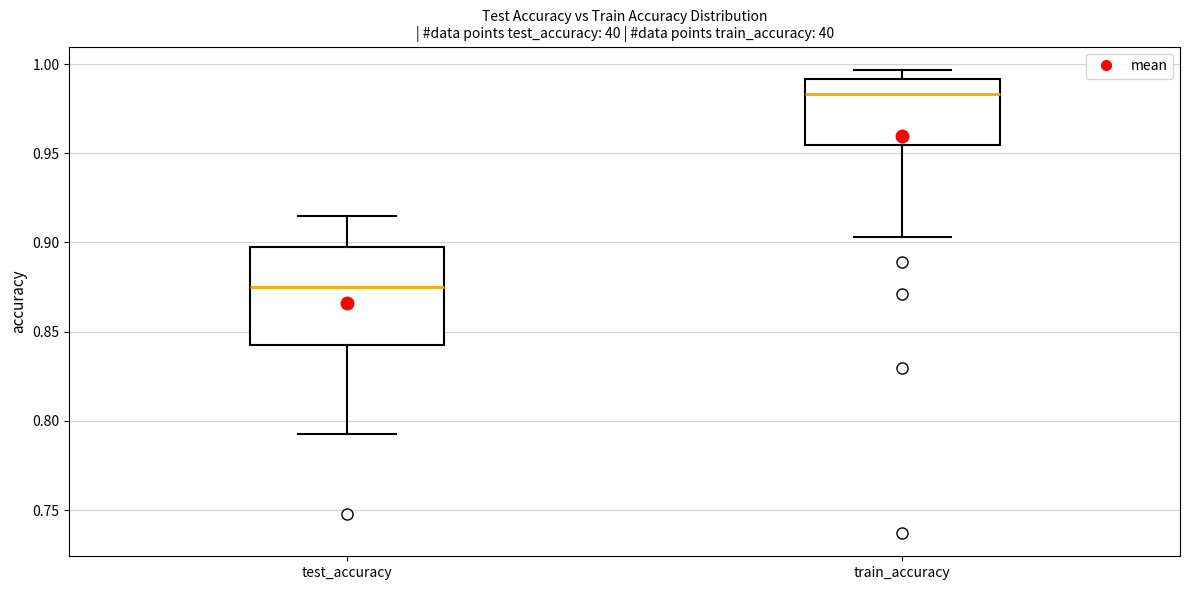

Where does the median line of the box for train_accuracy sit on the y-axis? The values are not printed on the chart, so give them approximately, as read against the axis.

0.985